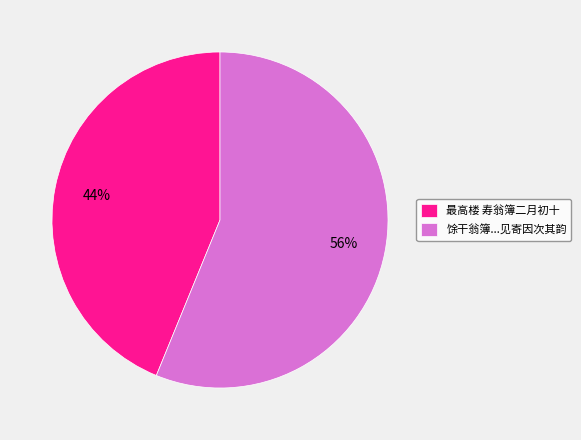

To the nearest percent, what percentage of the pie is 馀干翁簿...见寄因次其韵?

56%